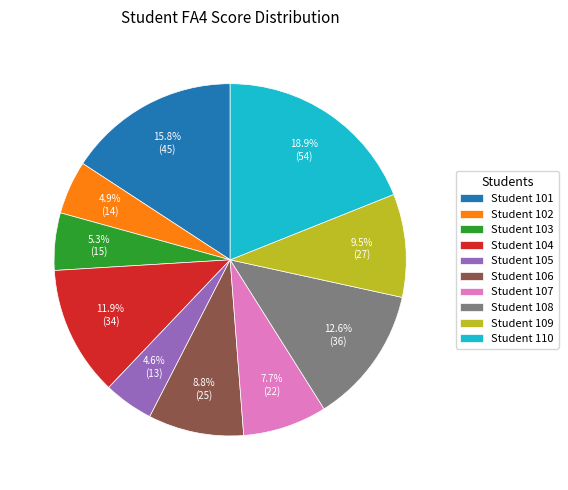

What is the ratio of the value at Student 107 to the value at Student 109?

0.8